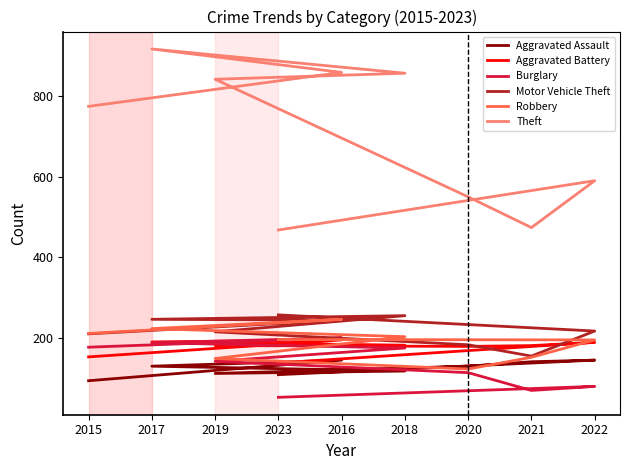

How many lines are shown in the chart?

6